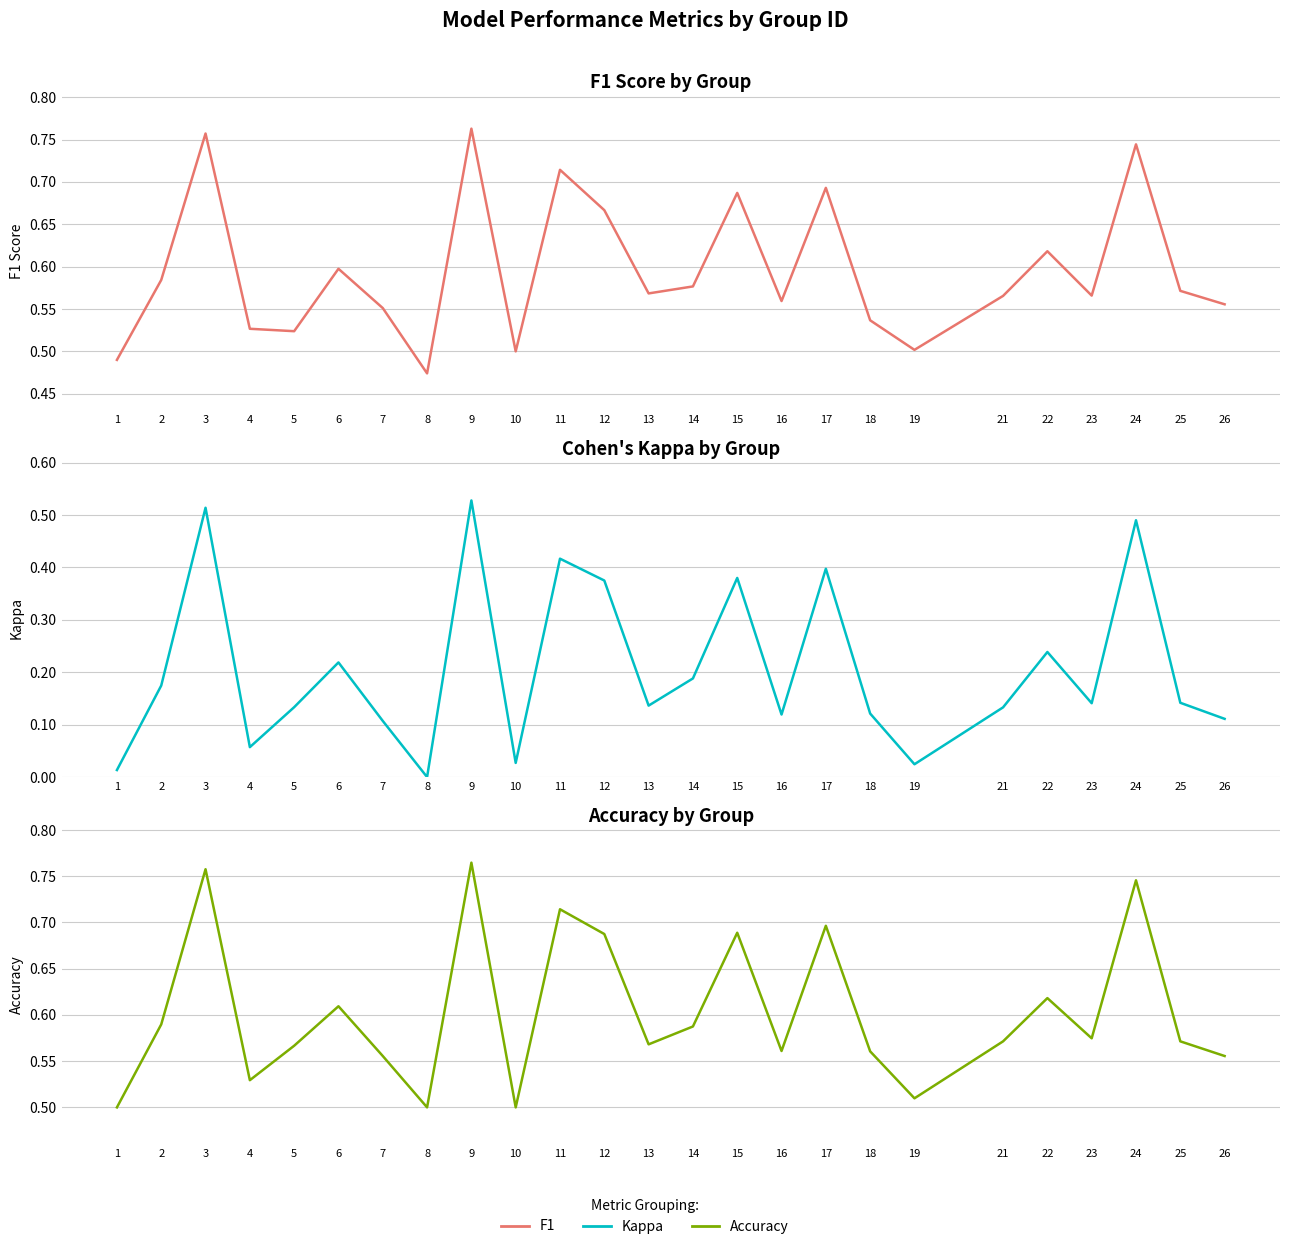

How many series are shown in this chart?

3